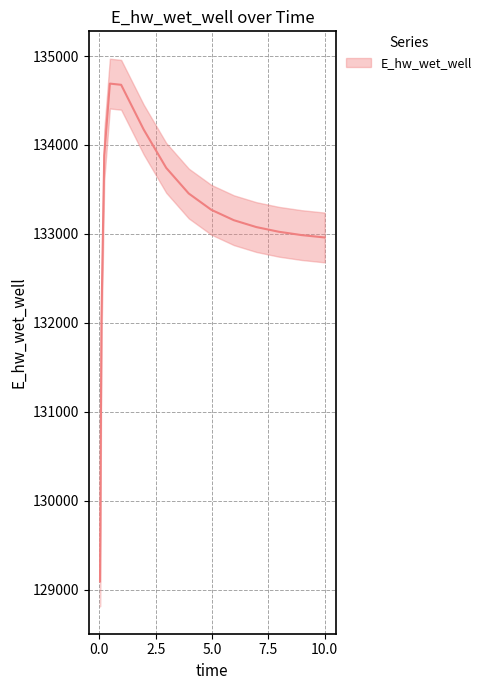

Rank the categories by value from lowest to highest.

0.03125, 0.09375, 10.0, 9.96875, 8.96875, 7.96875, 6.96875, 5.96875, 4.96875, 3.96875, 2.96875, 0.21875, 1.96875, 0.96875, 0.46875